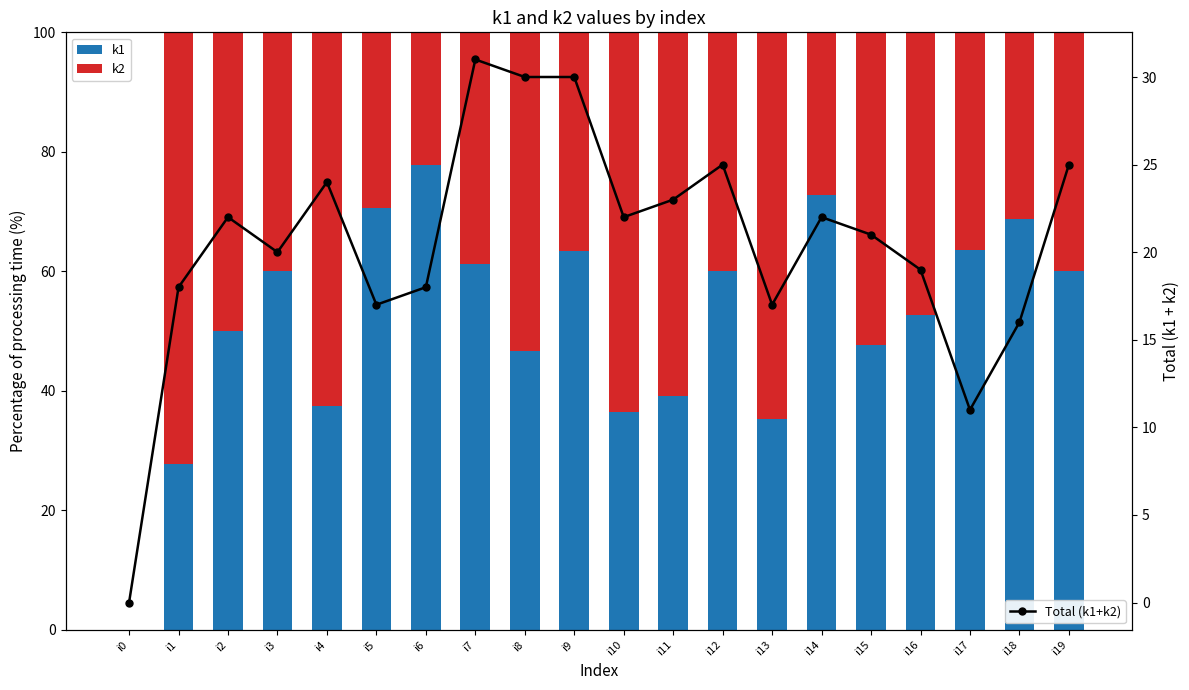

What is the sum of all k2 values?

868.9